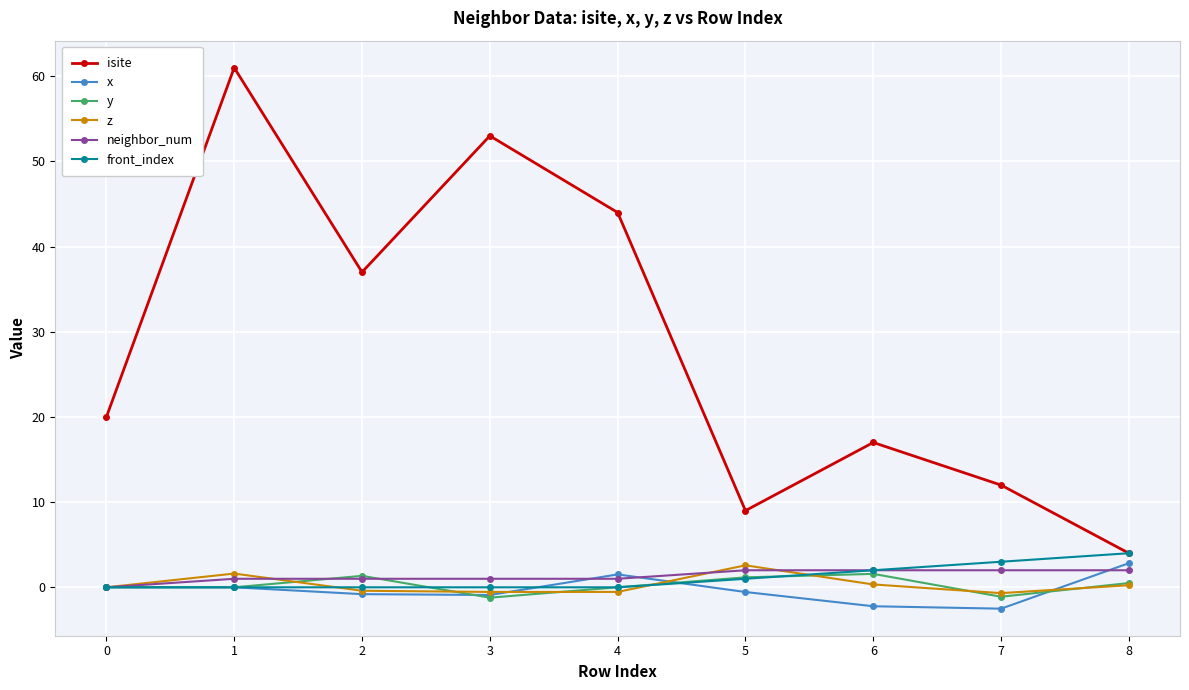

True or false: y and isite cross at least once.

False